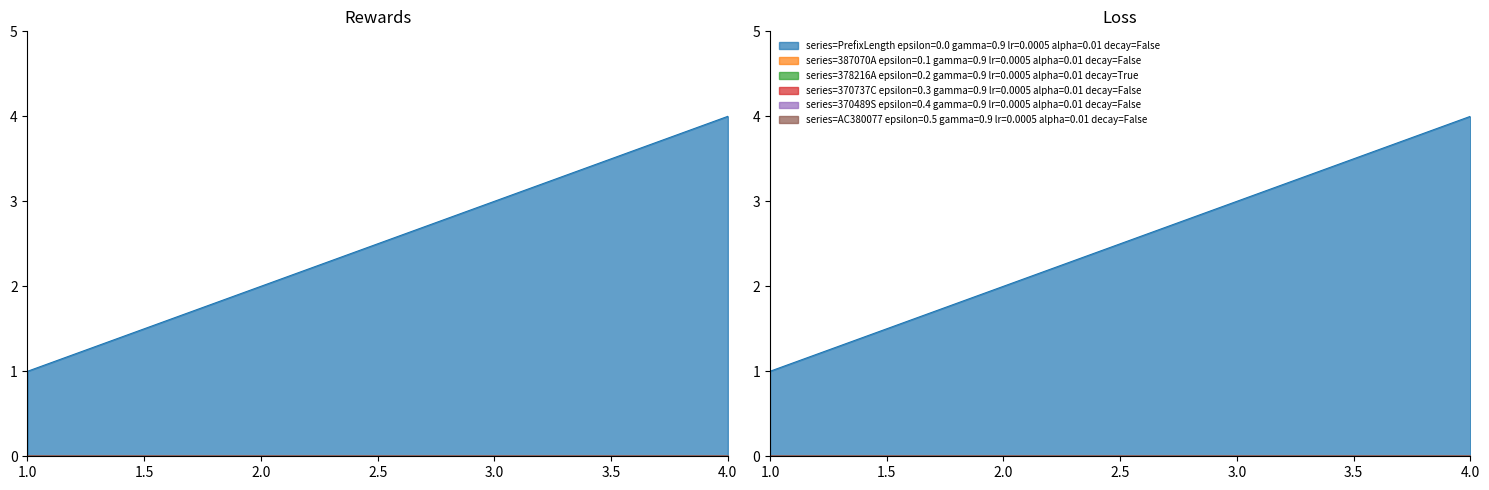

True or false: 378216A and PrefixLength cross at least once.

False